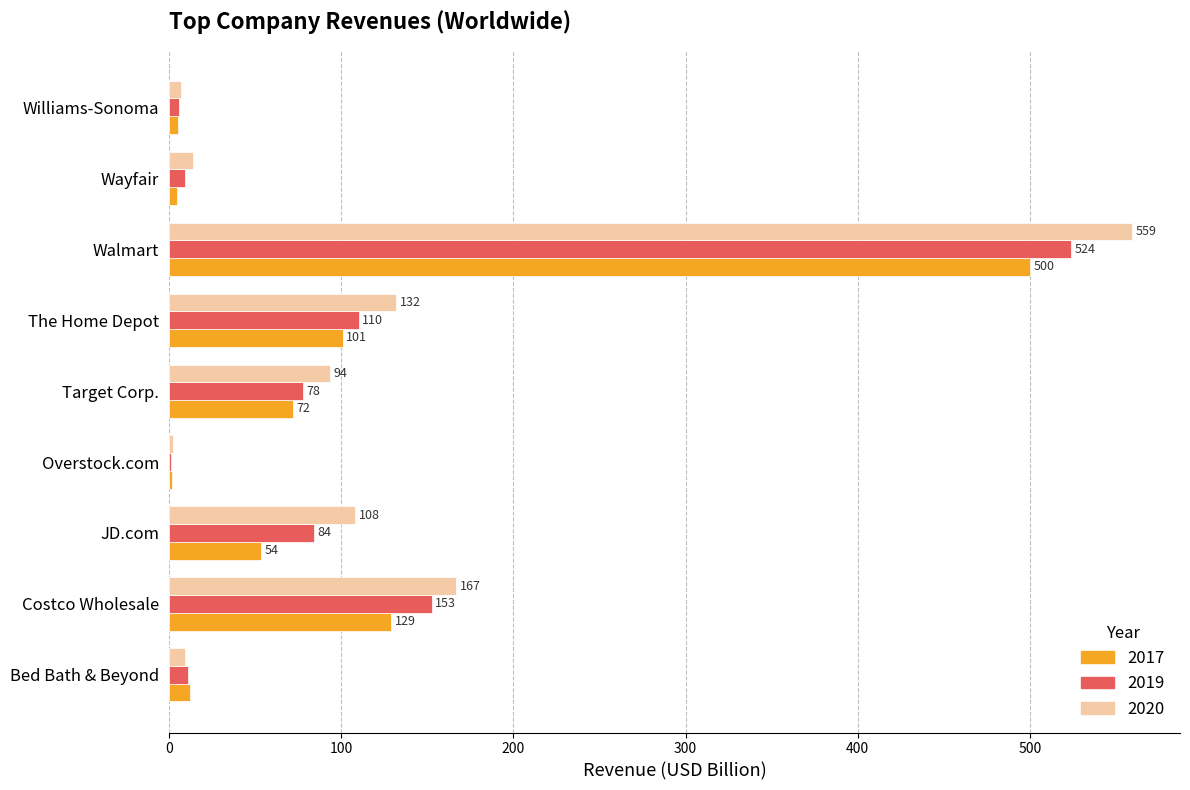

The value of 2019 at Target Corp. is 104.3. True or false?

False